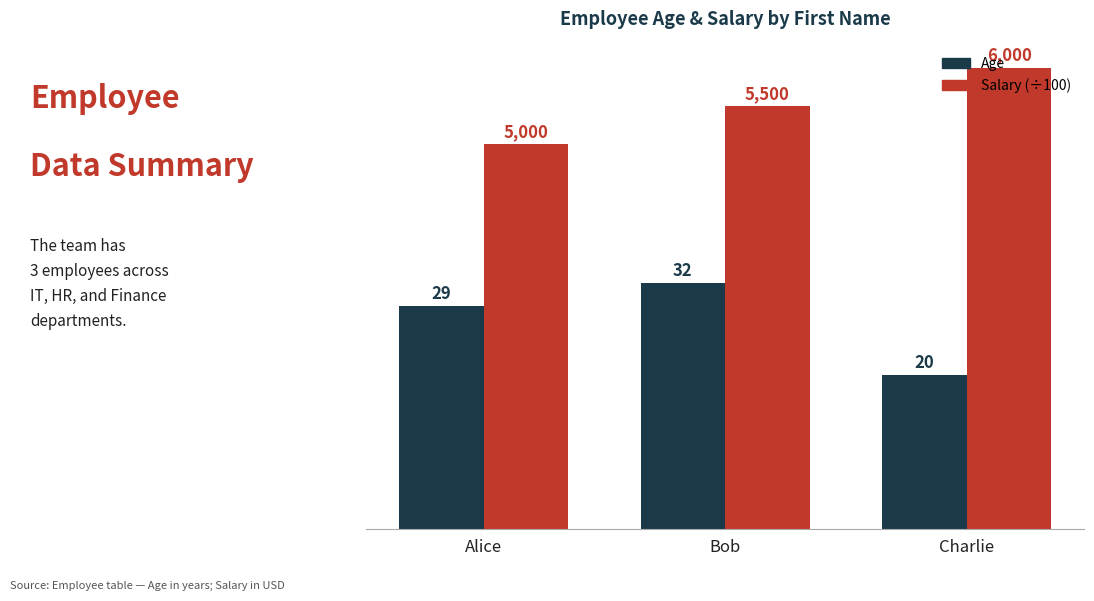

How many bars are there in total?

6